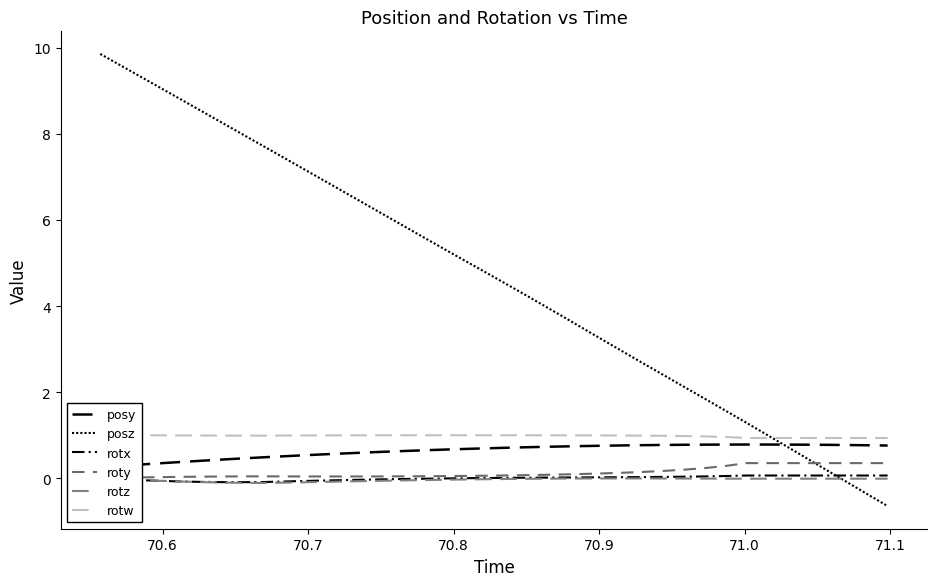

How many lines are shown in the chart?

6